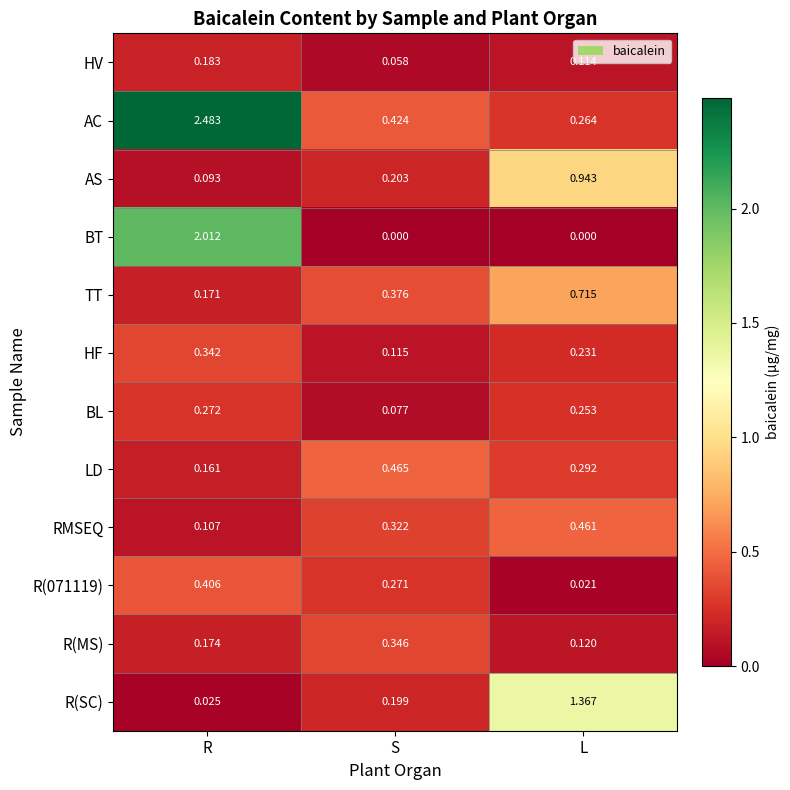

Where is AS nearest to the value 0?

R